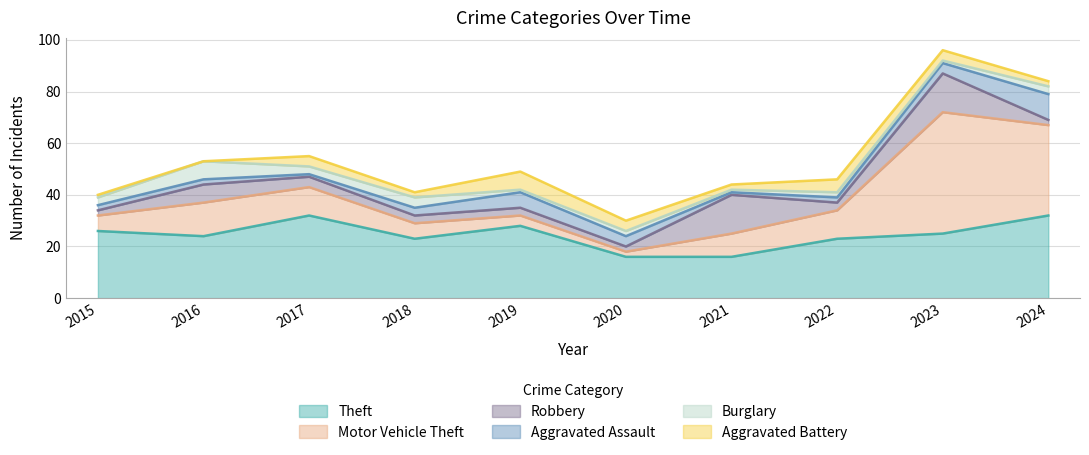

What is the spread (max minus min) of values at 2016?

24